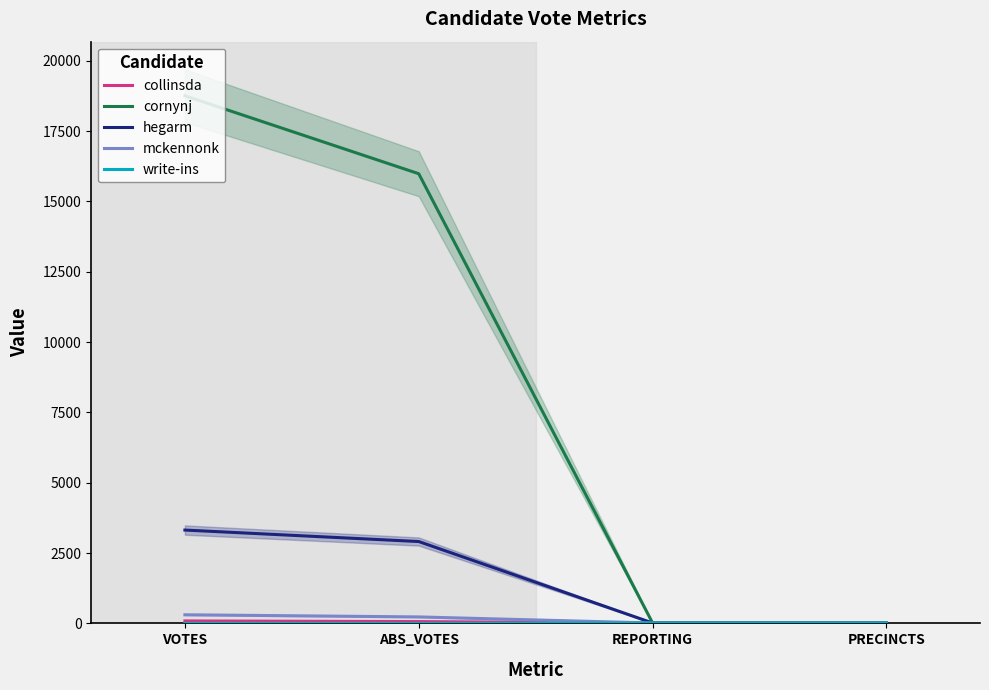

What is the sum of all collinsda values?

179